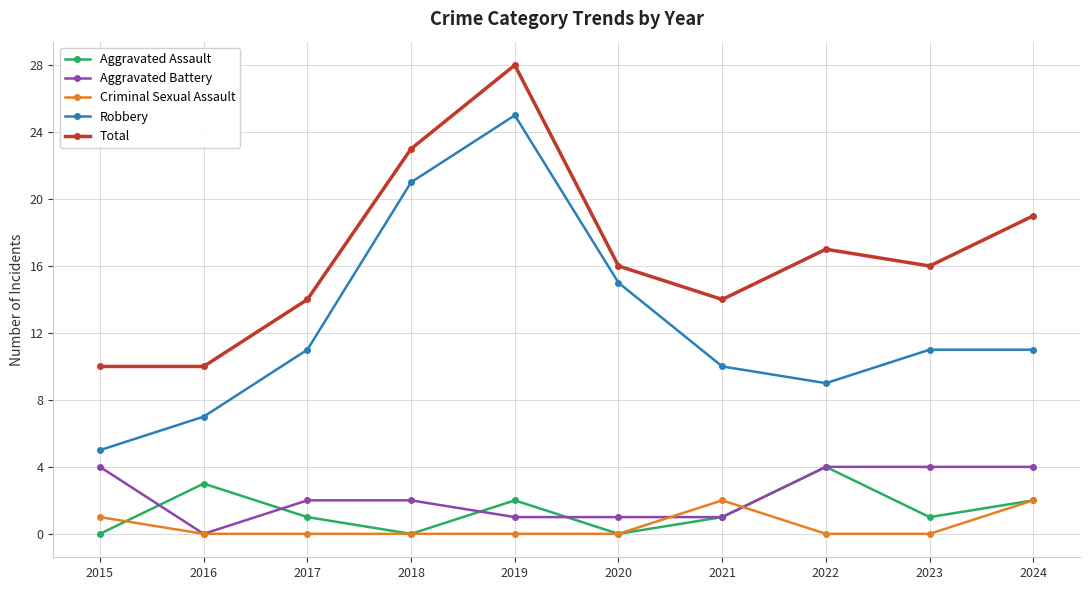

True or false: Total and Criminal Sexual Assault cross at least once.

False